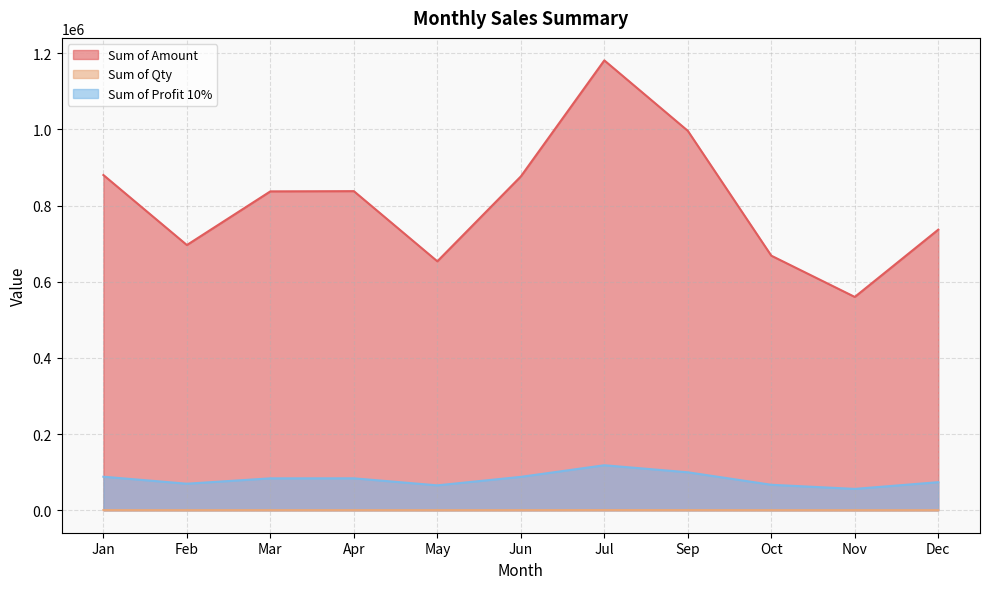

Is the value of Sum of Amount at Dec greater than the value of Sum of Qty at May?

Yes